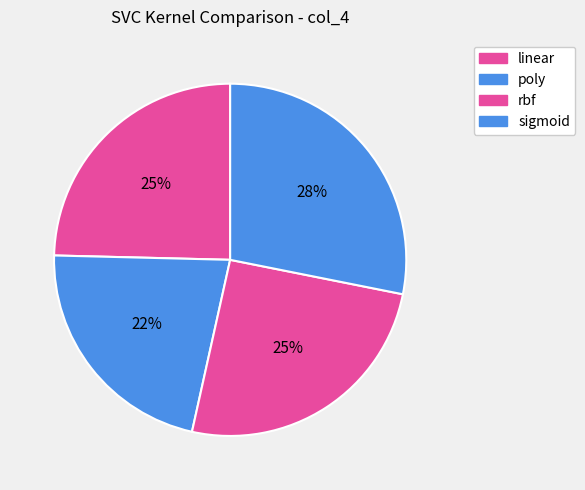

True or false: poly accounts for 34% of the total.

False